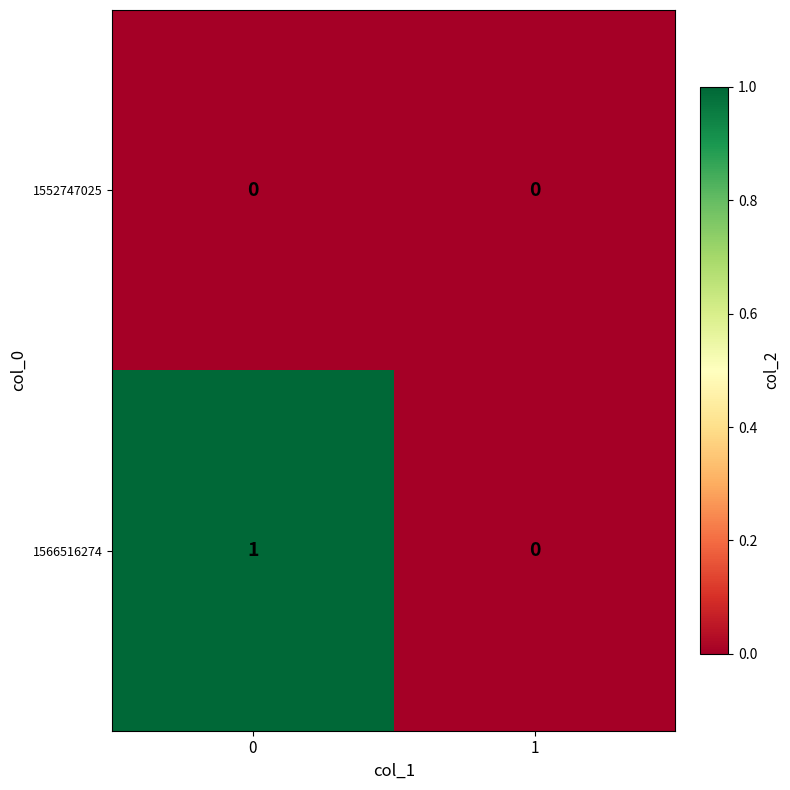

List the series in order of their overall mean, lowest first.

1552747025, 1566516274